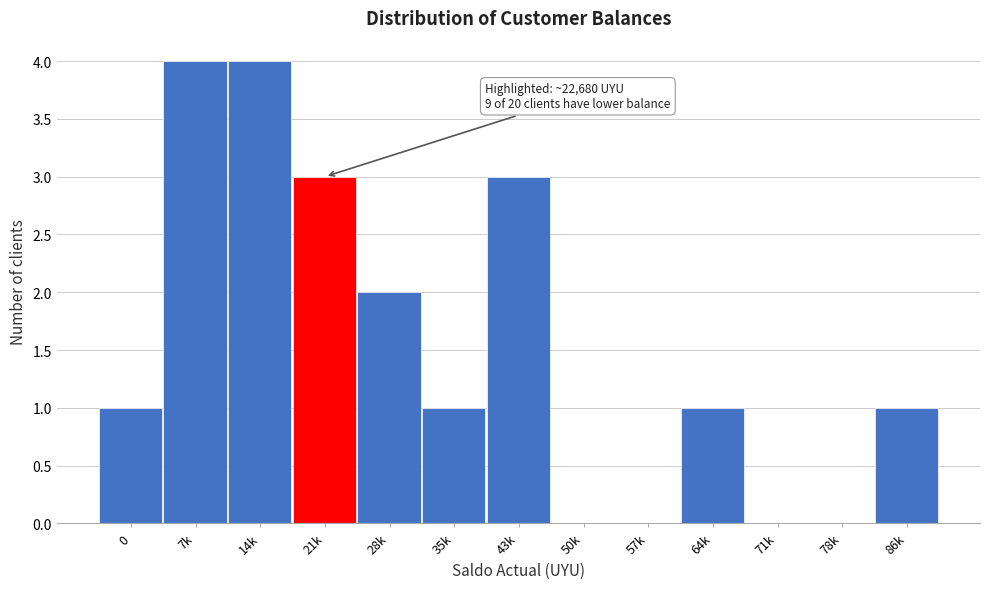

Reading right to left, list all the values displayed in this chart.

86k=1	78k=0	71k=0	64k=1	57k=0	50k=0	43k=3	35k=1	28k=2	21k=3	14k=4	7k=4	0=1